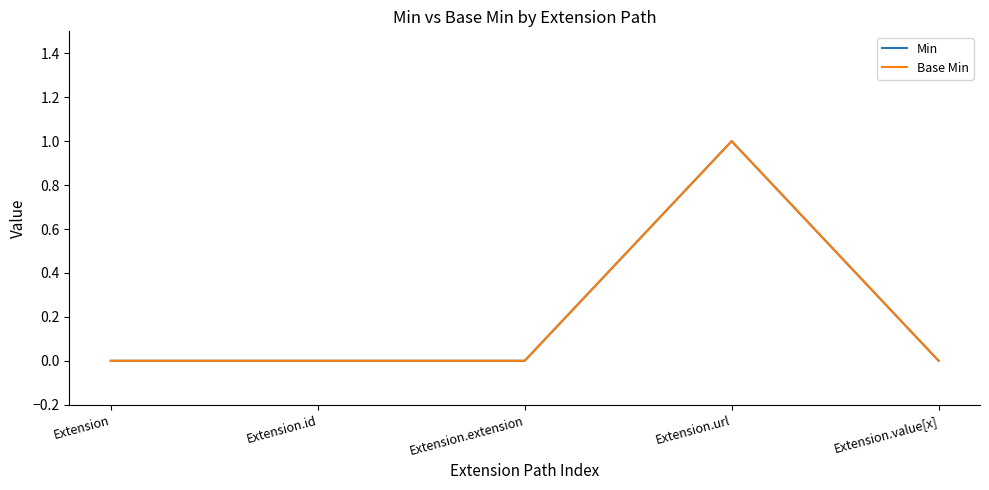

What is the value of the Min point at the 4th from the left?

1